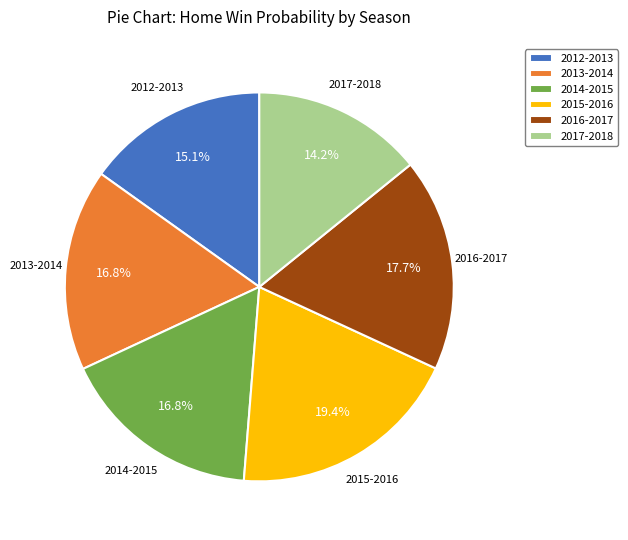

What portion of the pie excludes 2016-2017?

82.3%